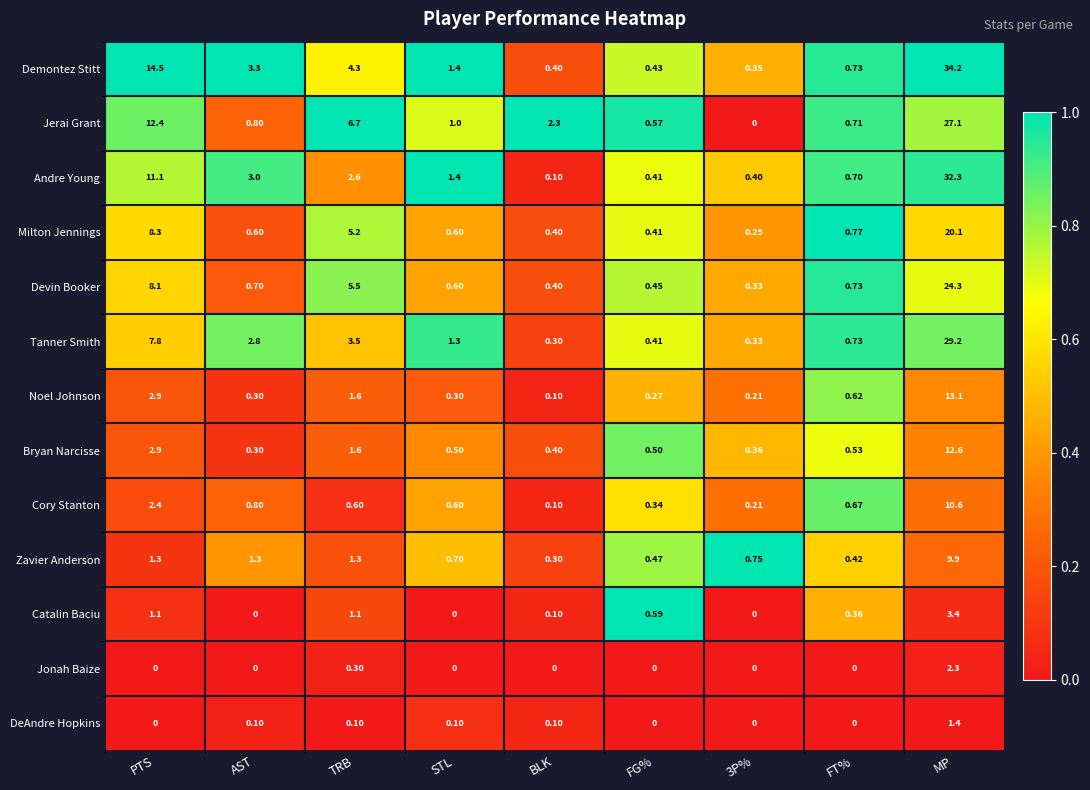

Rank the series at MP from lowest to highest value.

DeAndre Hopkins, Jonah Baize, Catalin Baciu, Zavier Anderson, Cory Stanton, Bryan Narcisse, Noel Johnson, Milton Jennings, Devin Booker, Jerai Grant, Tanner Smith, Andre Young, Demontez Stitt